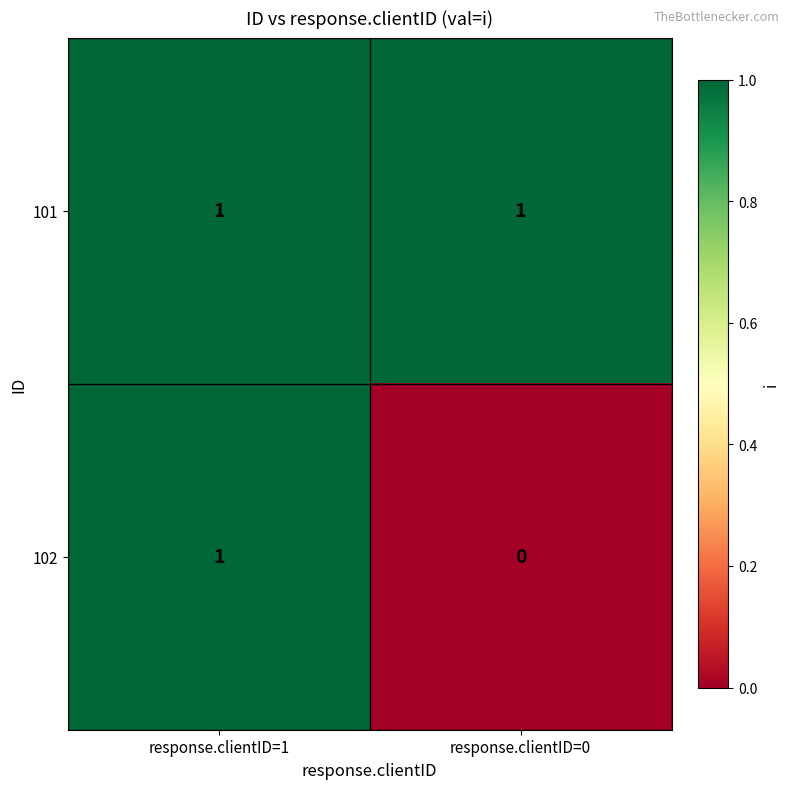

Which category has the lowest value across all series?

response.clientID=0